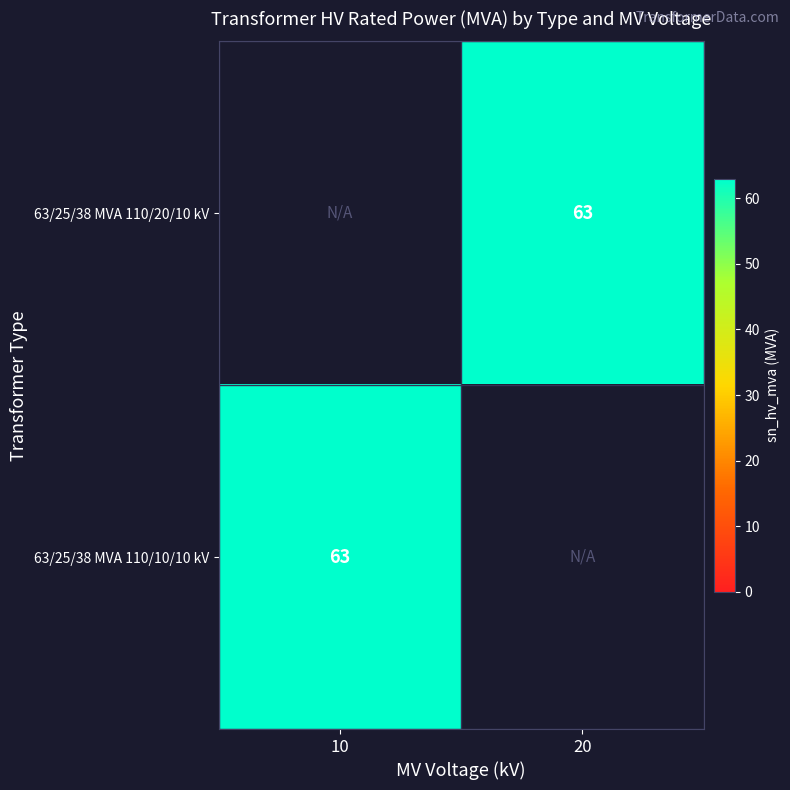

True or false: 63/25/38 MVA 110/20/10 kV has a value of 95 at 20.

False